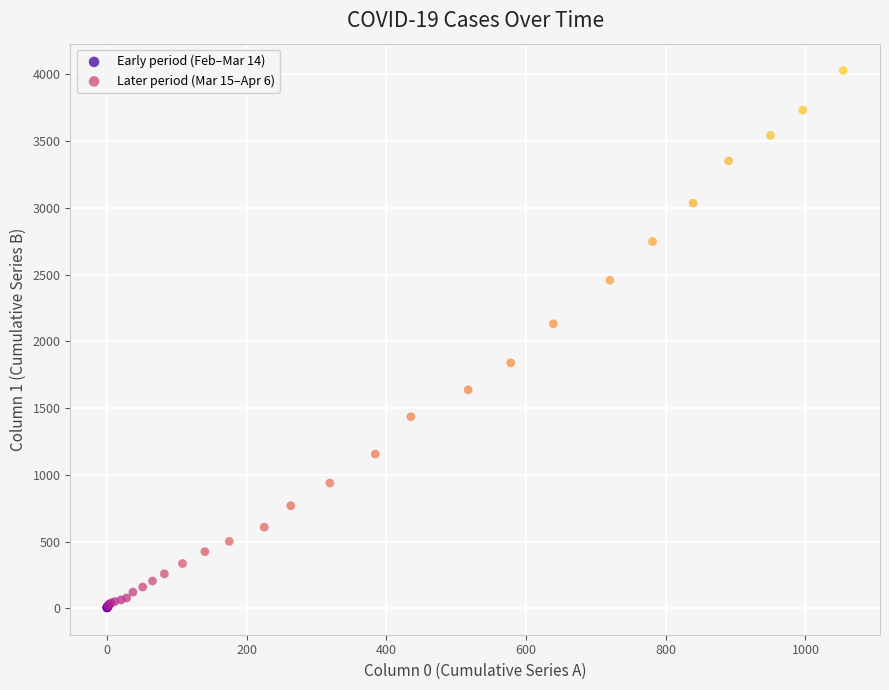

Which series reaches the minimum Y coordinate?

Early period (Feb–Mar 14)